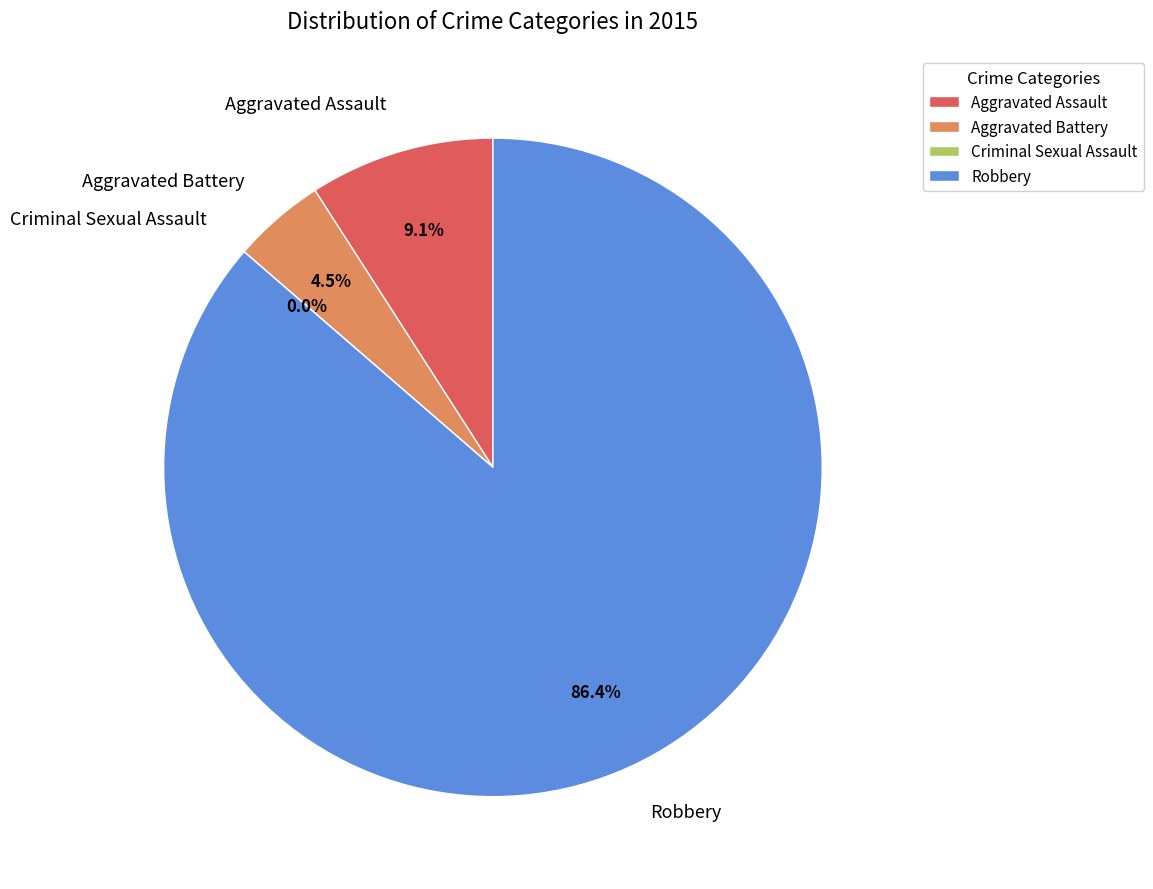

How many slices are in this pie chart?

4